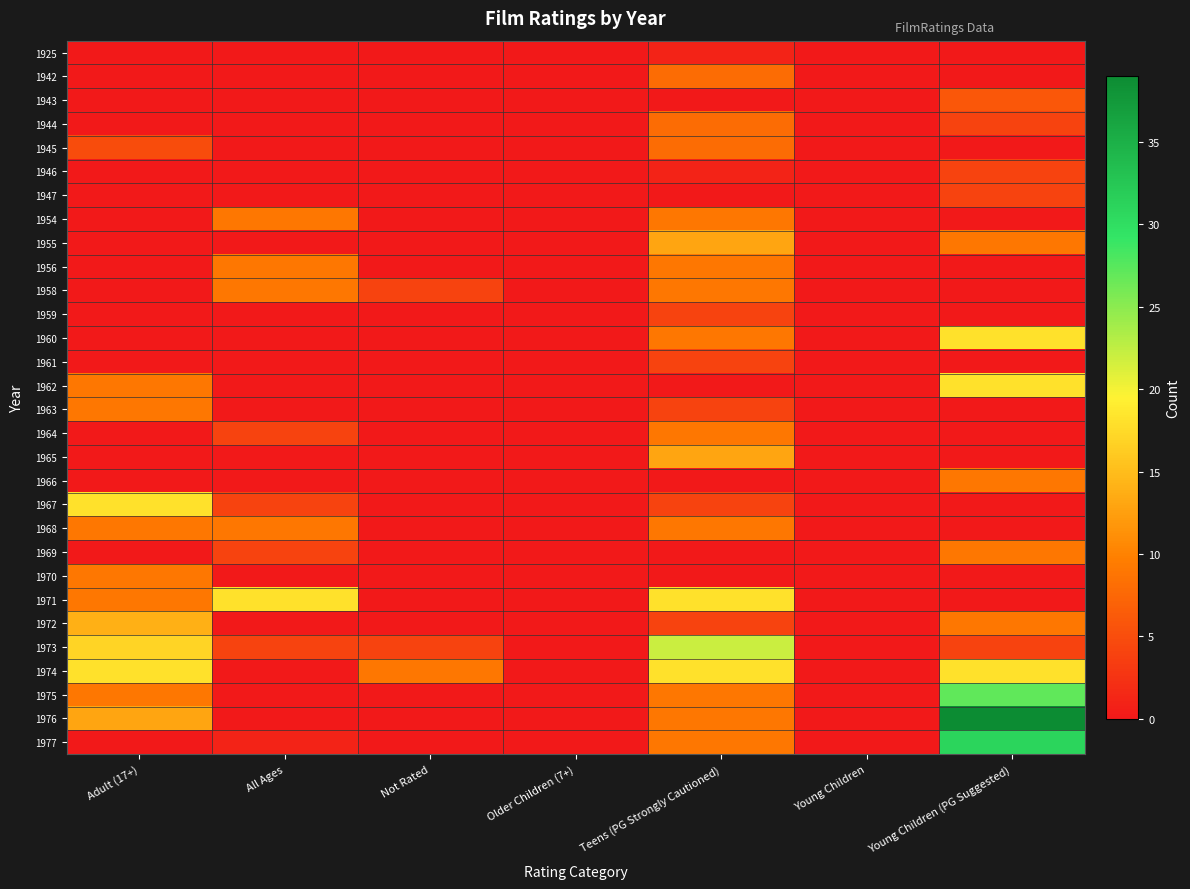

Rank the series by their maximum value, from highest to lowest.

1976, 1977, 1975, 1973, 1960, 1962, 1967, 1971, 1974, 1972, 1955, 1965, 1954, 1956, 1958, 1963, 1964, 1966, 1968, 1969, 1970, 1942, 1944, 1945, 1943, 1946, 1947, 1959, 1961, 1925